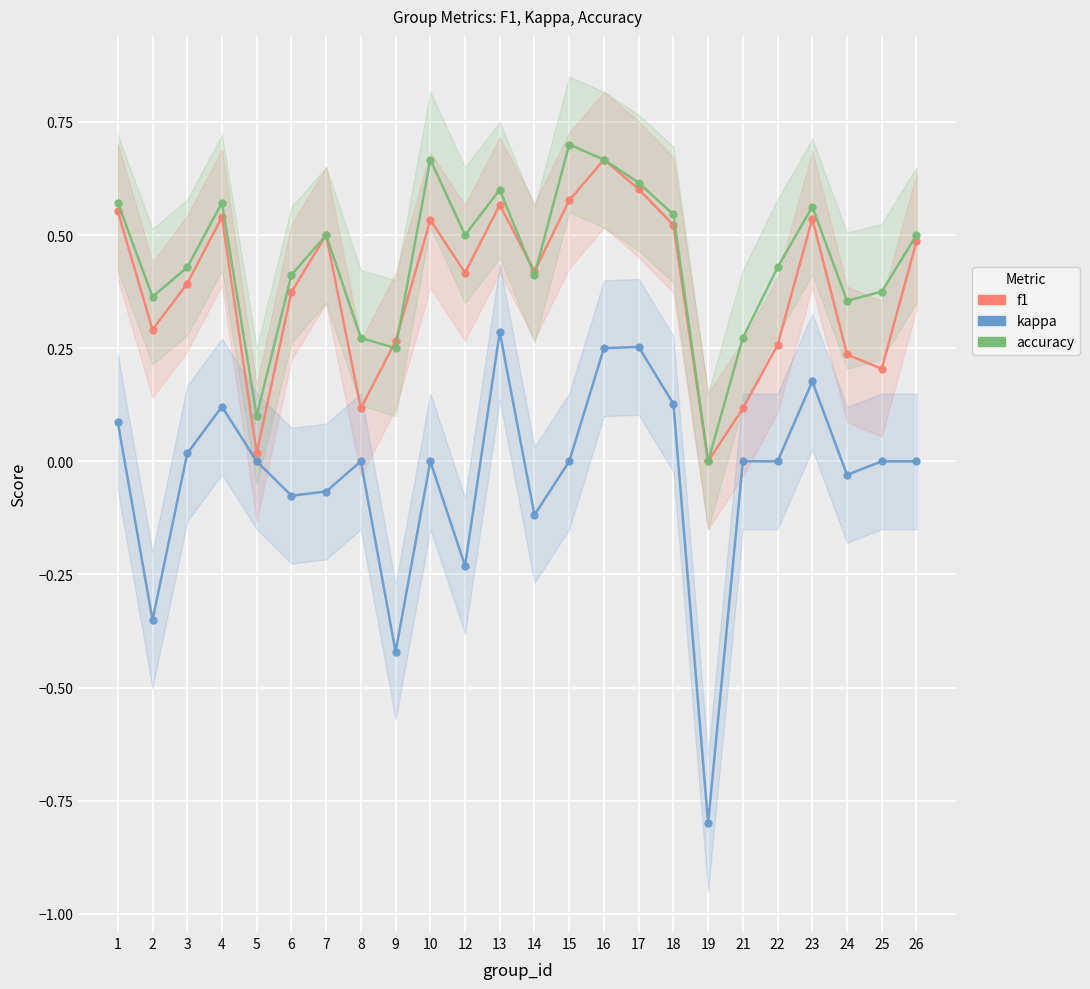

Between 12 and 26, which series saw the biggest shift?

kappa